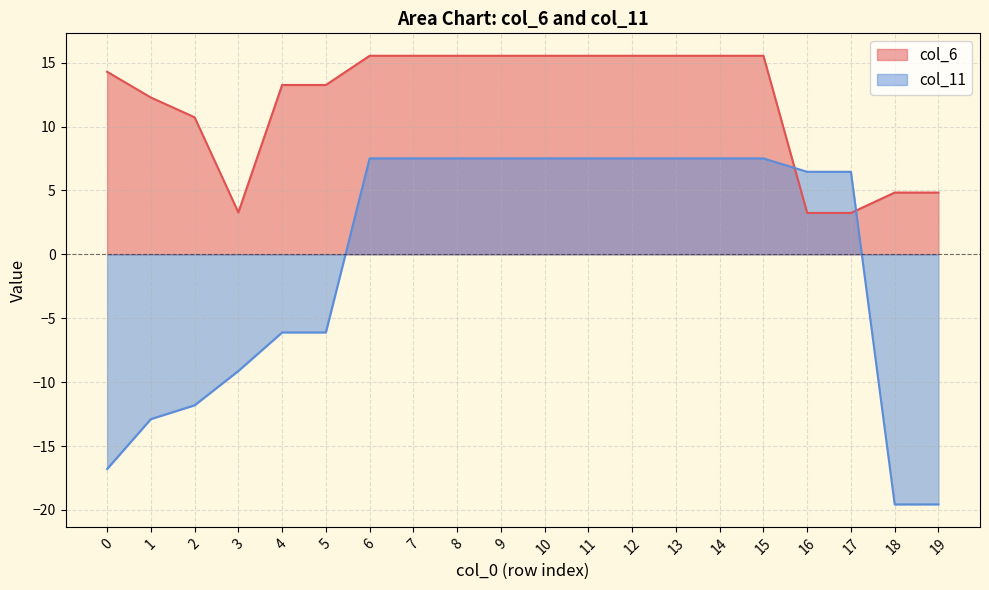

How many data points in col_6 are less than 15?

10